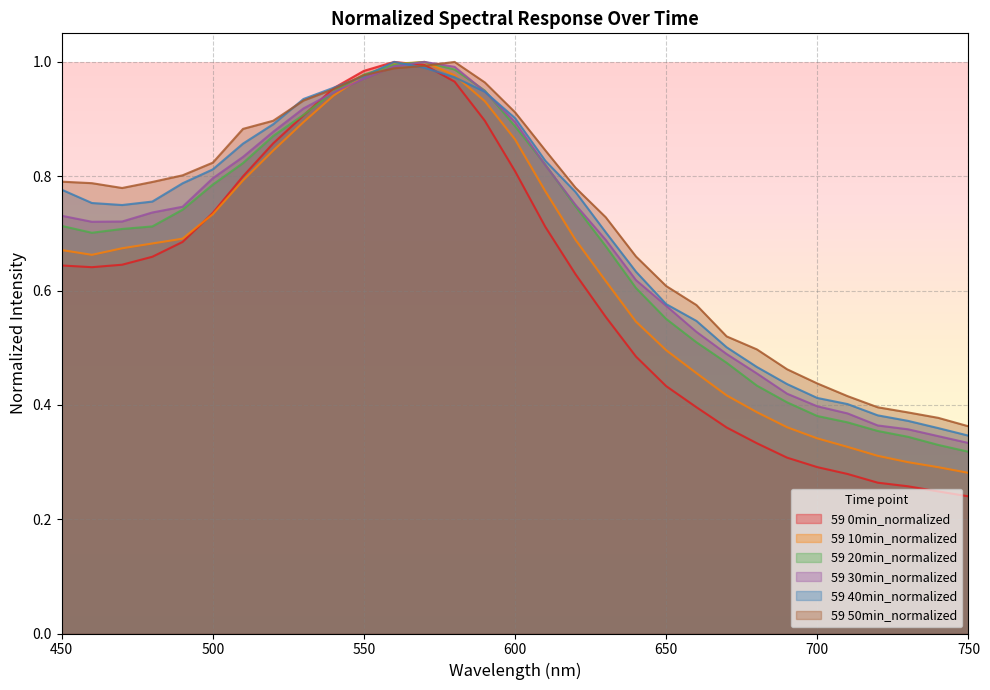

What is the value of the 59 40min_normalized point at the 30th from the left?

0.4